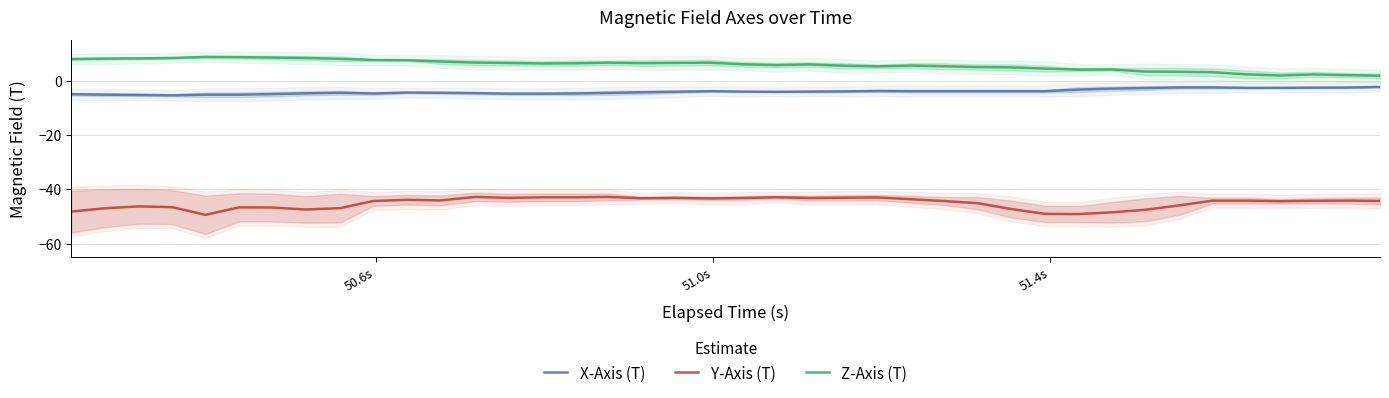

Which series has the largest total across all categories?

Z-Axis (T)